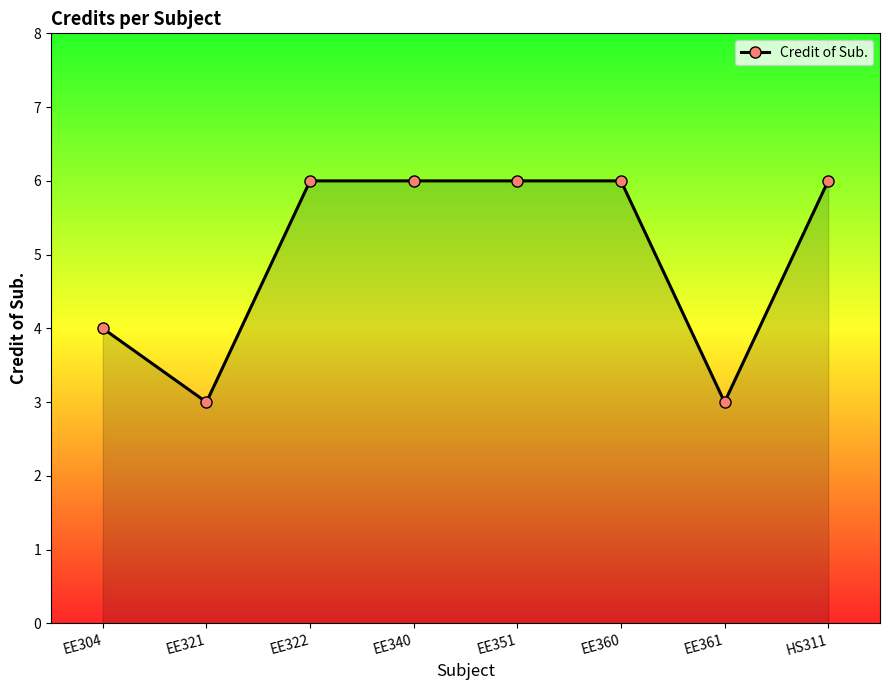

What is the value of the 3rd point from the left?

6